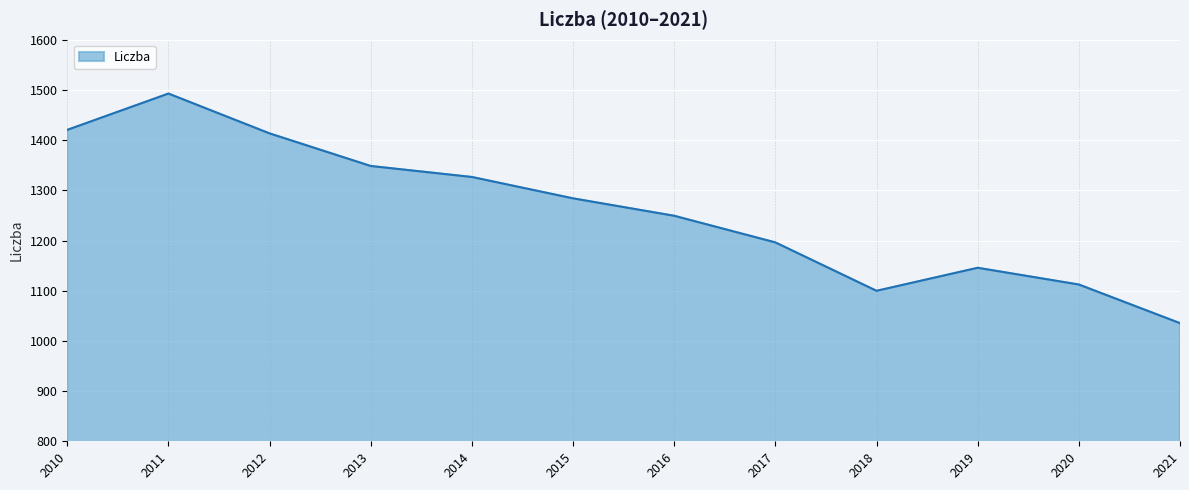

Where is the first local minimum?

2018